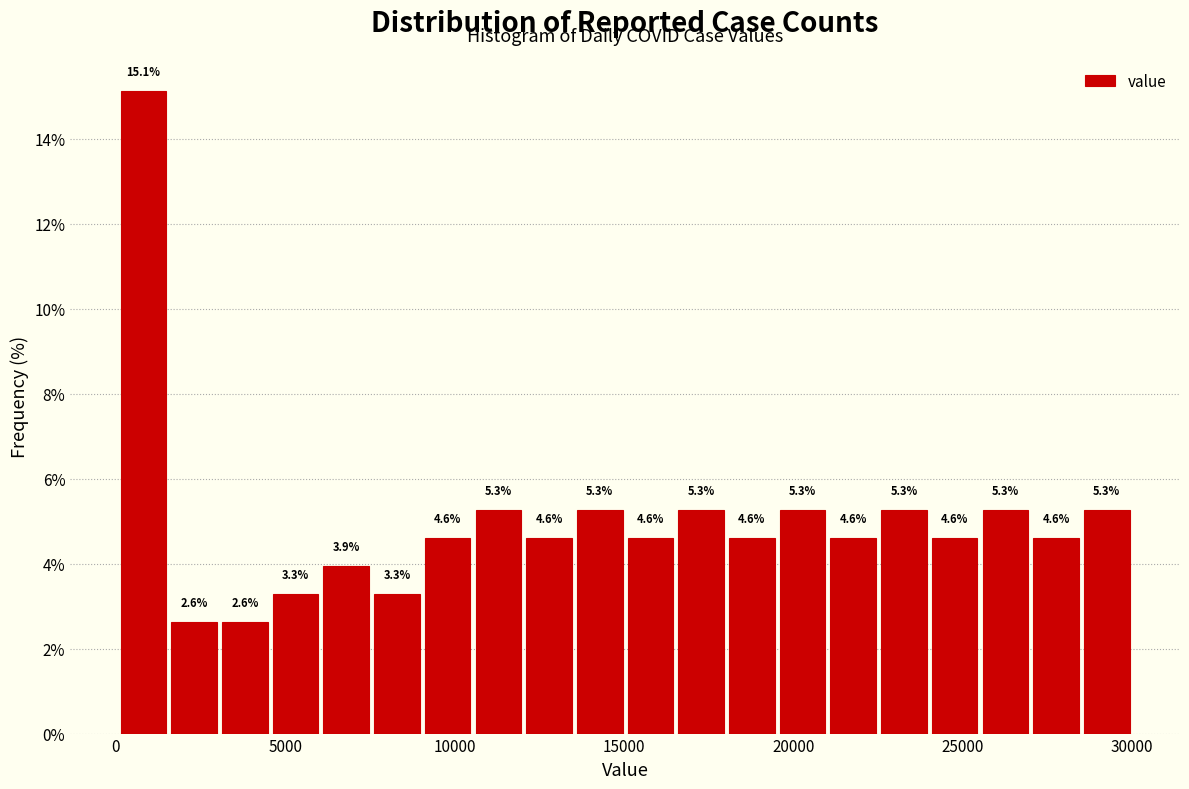

Around what value on the x-axis is the tallest bar? Give the approximate position of its centre, as read against the axis.

1000